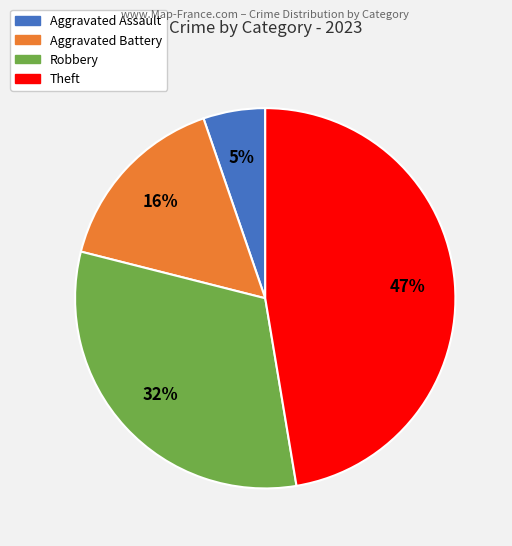

To the nearest percent, what is the average slice percentage?

25%